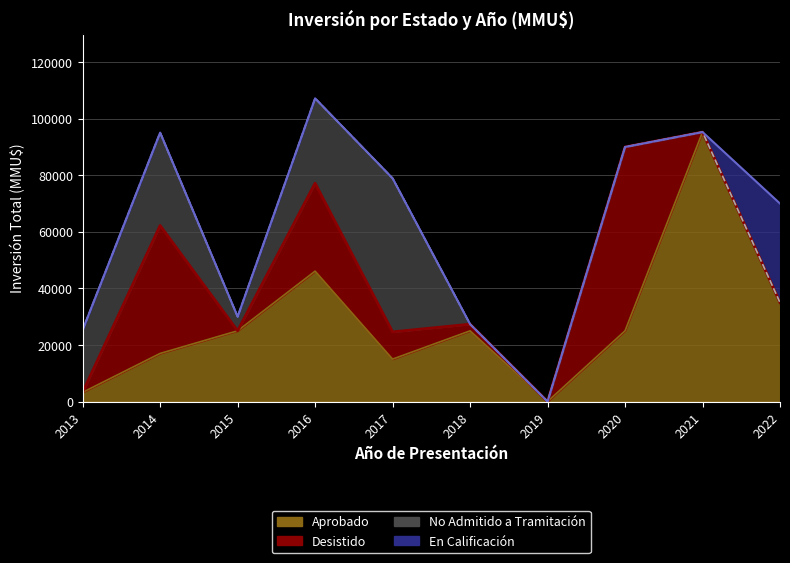

How many values in the Desistido series exceed 0?

7